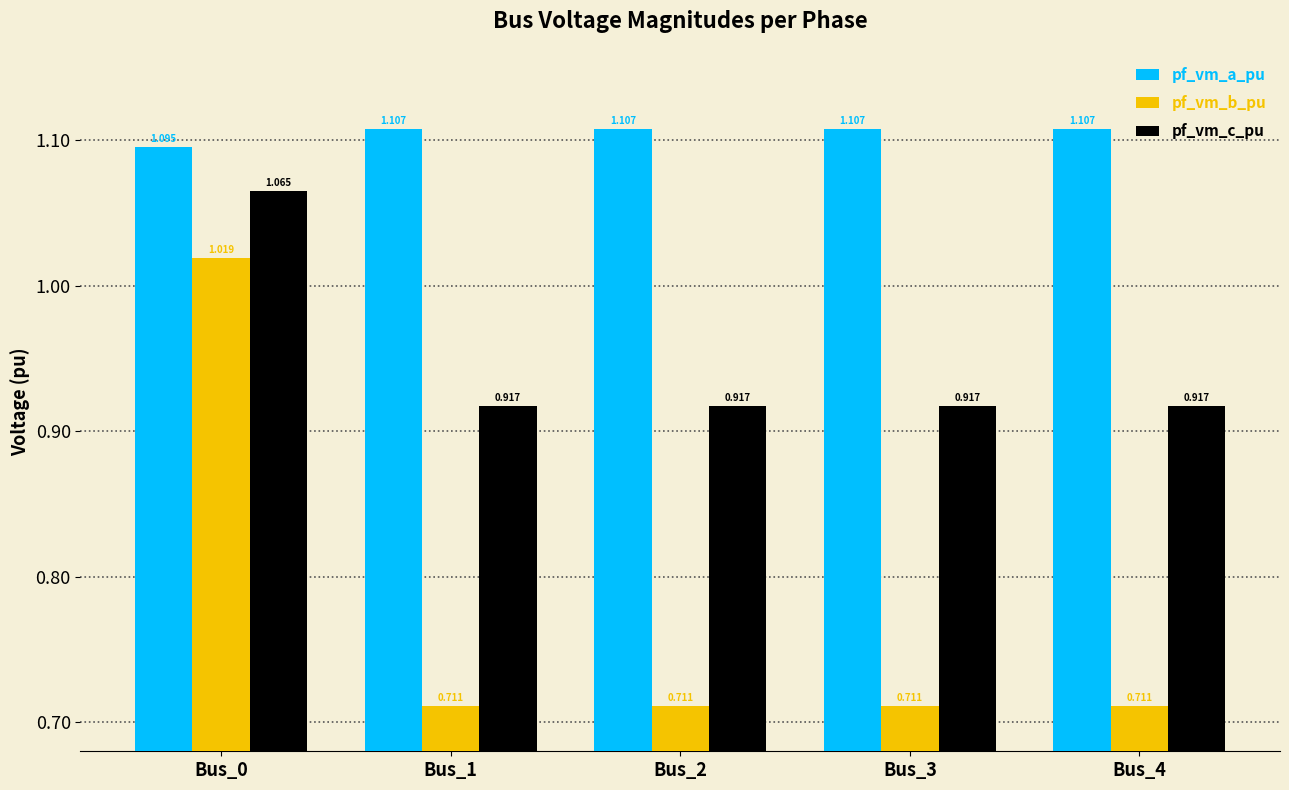

Rank the series by their average value, from lowest to highest.

pf_vm_b_pu, pf_vm_c_pu, pf_vm_a_pu